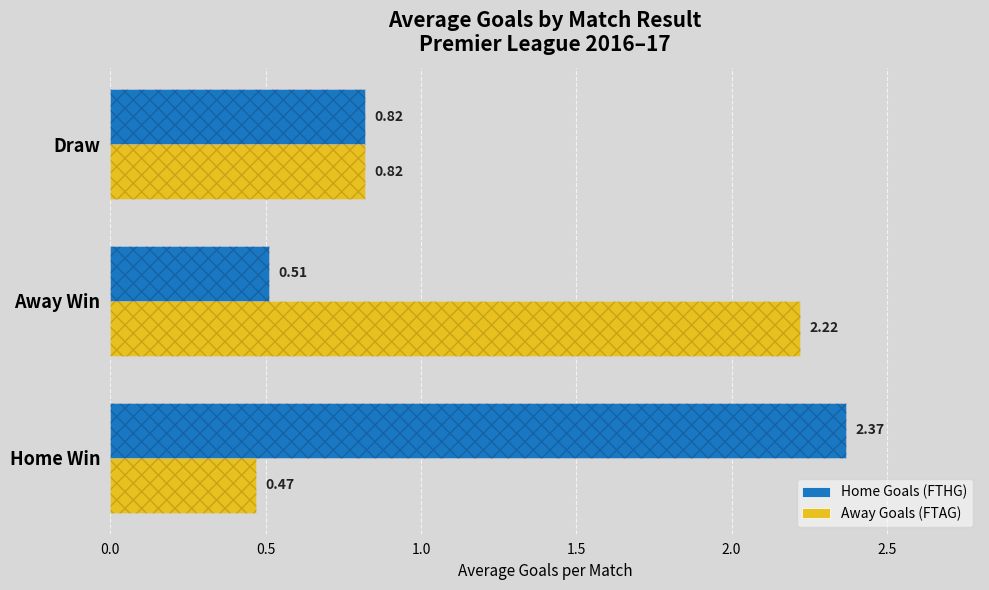

Does the chart contain stacked bars?

No